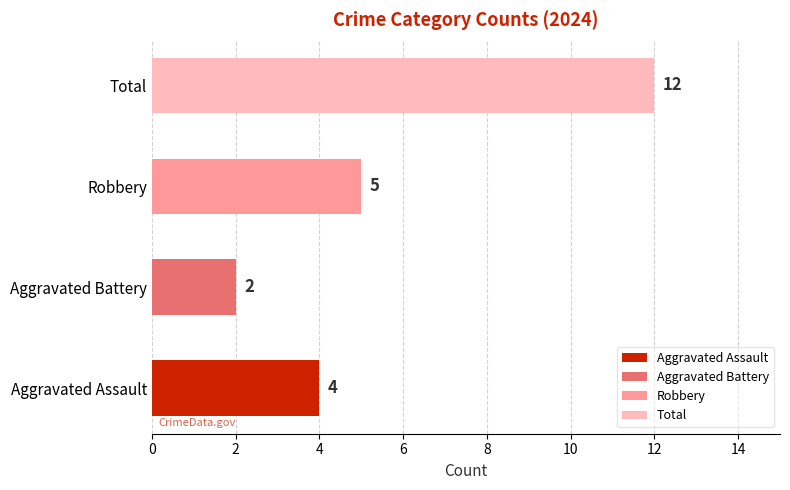

Which series has the largest range (max minus min)?

Total